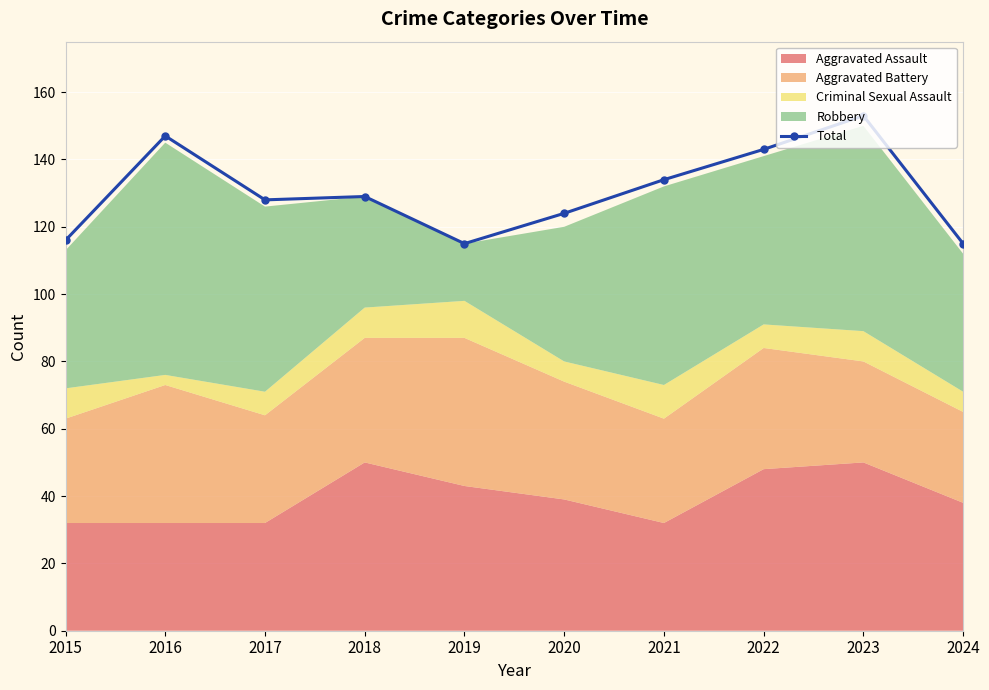

What is the average value?

130